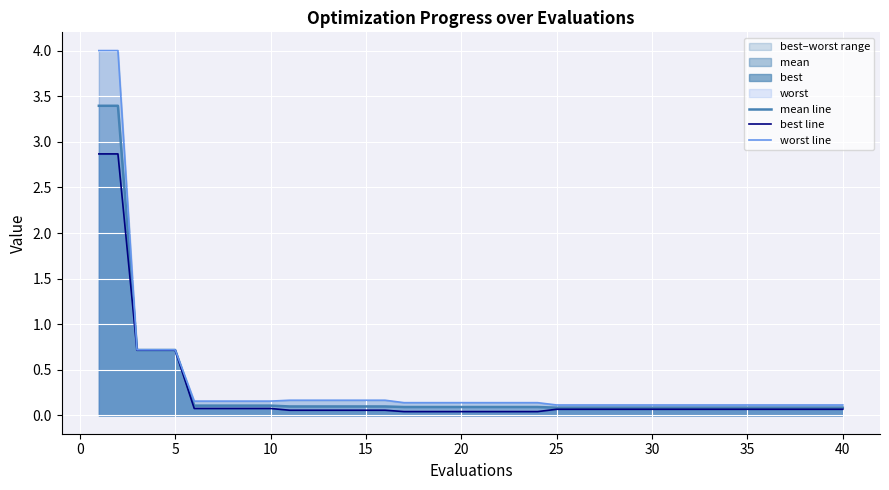

What is the spread (max minus min) of values at 15?

0.1